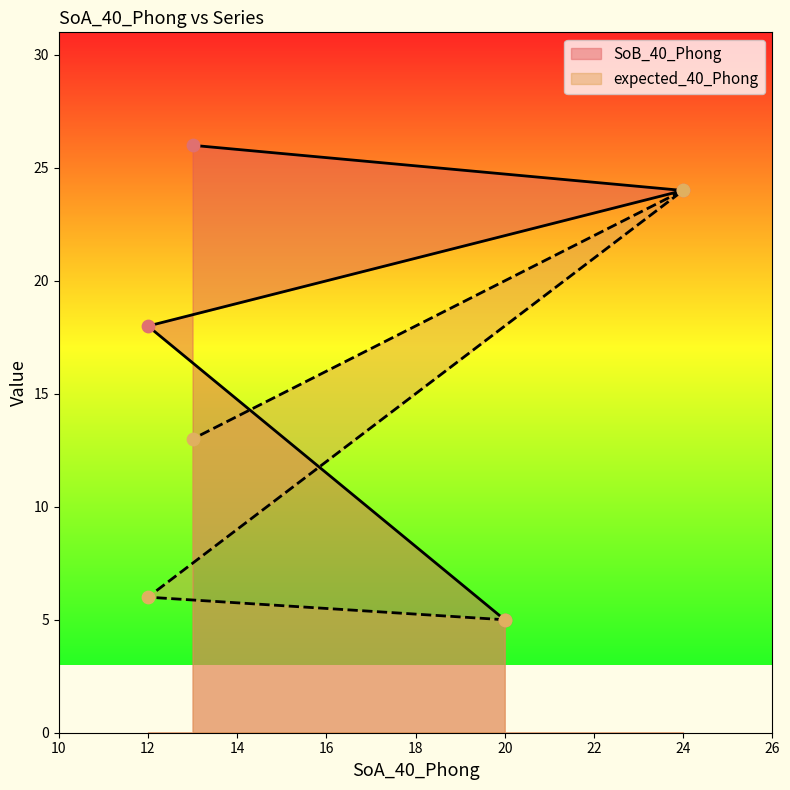

Which series contains the lowest Y value?

SoB_40_Phong